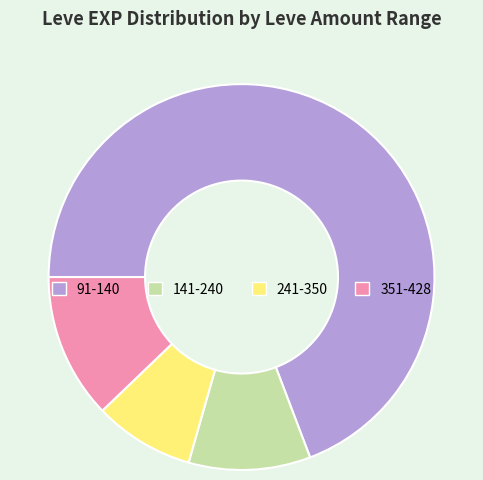

Do 141-240 and 91-140 together represent more than half of the pie?

Yes